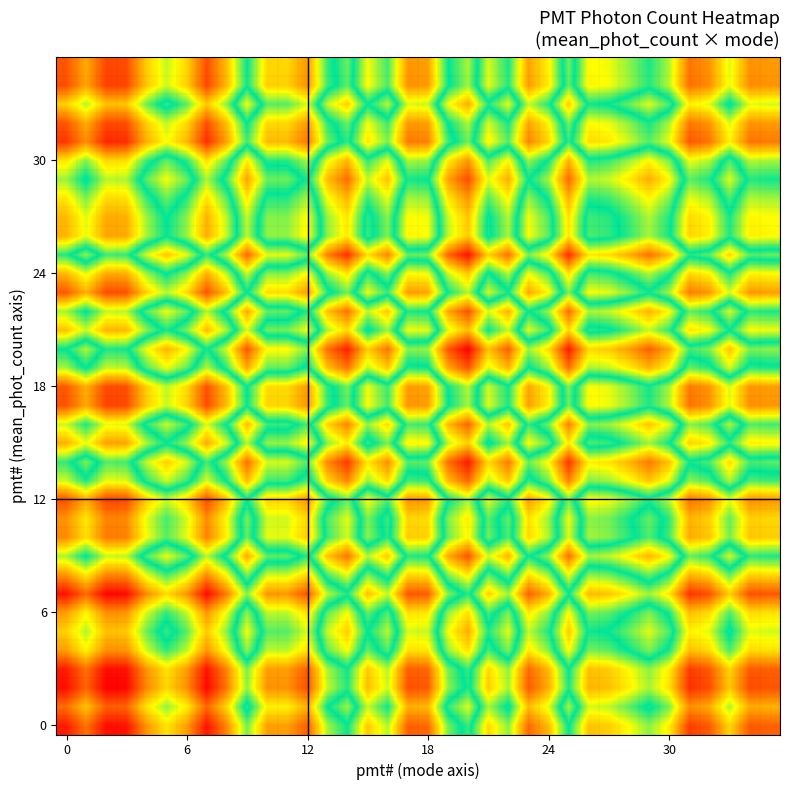

At which category is the sum across all series the highest?

20